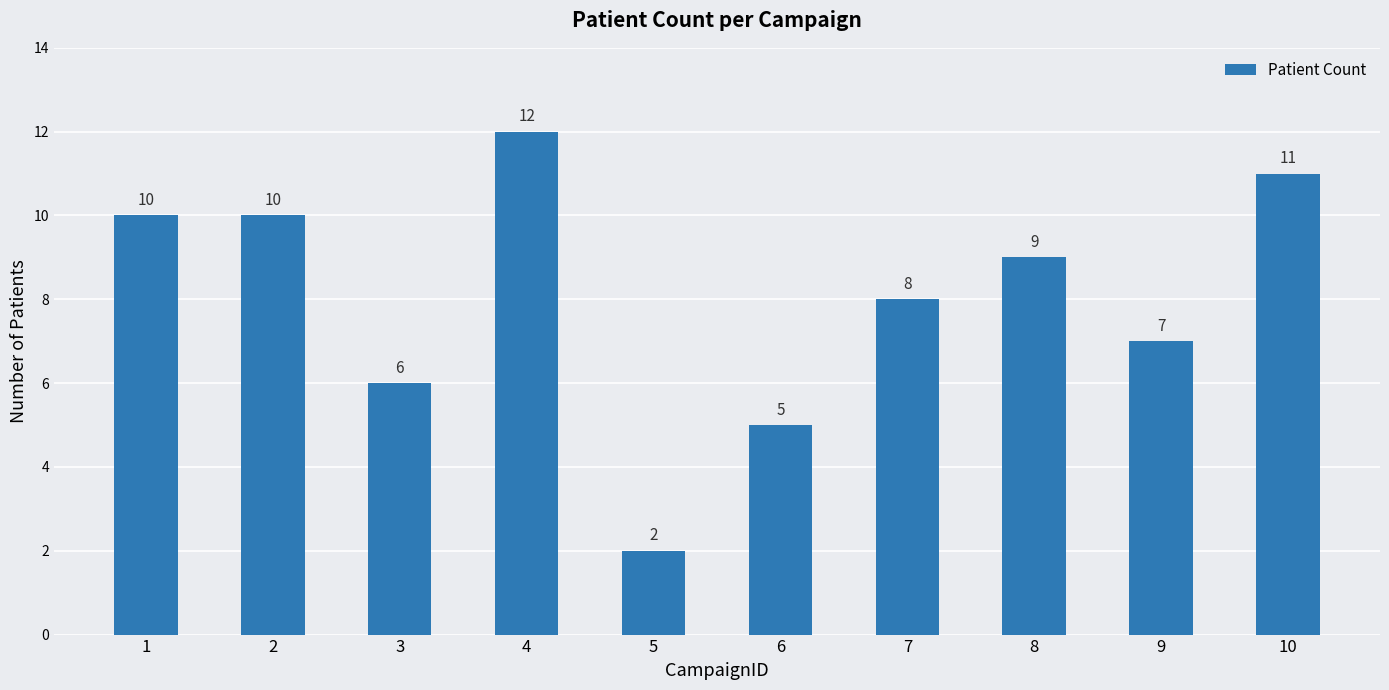

Which category has the highest value across all series?

4